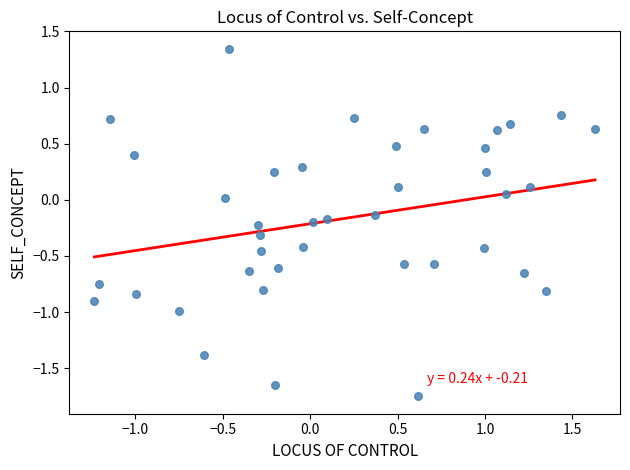

What is the range of X values (max minus min)?

2.9